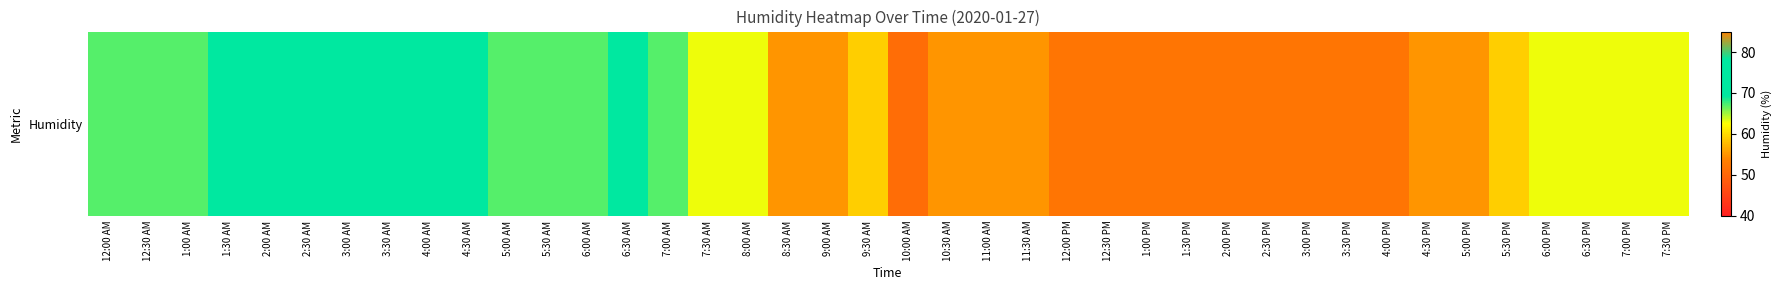

At which category does the chart reach its minimum across all series?

10:00 AM